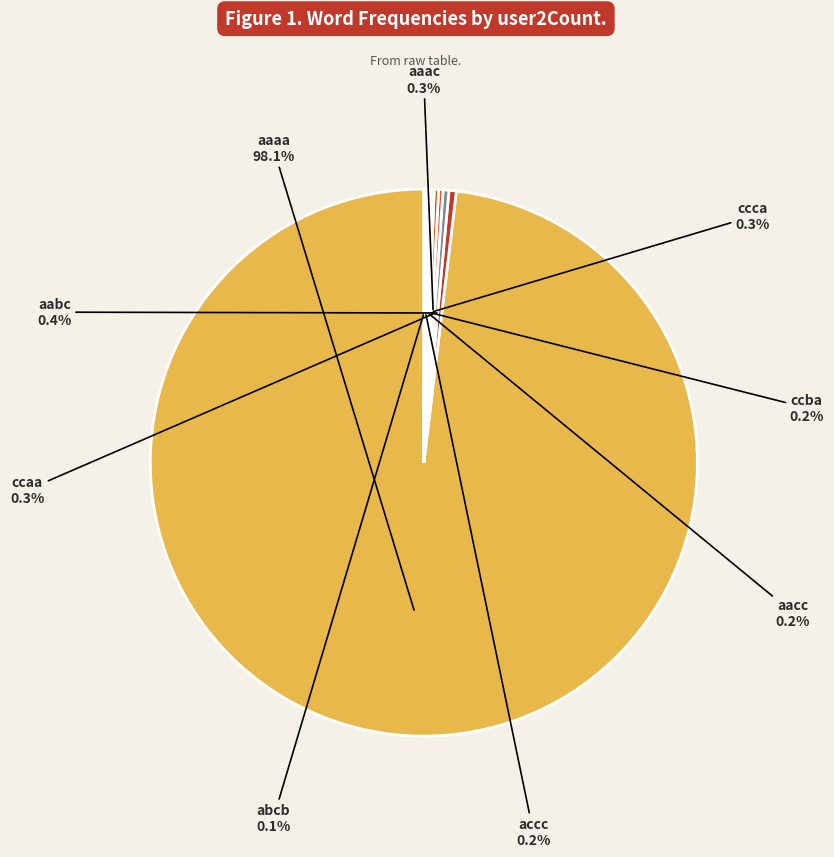

Is there any slice that represents more than half of the pie?

Yes